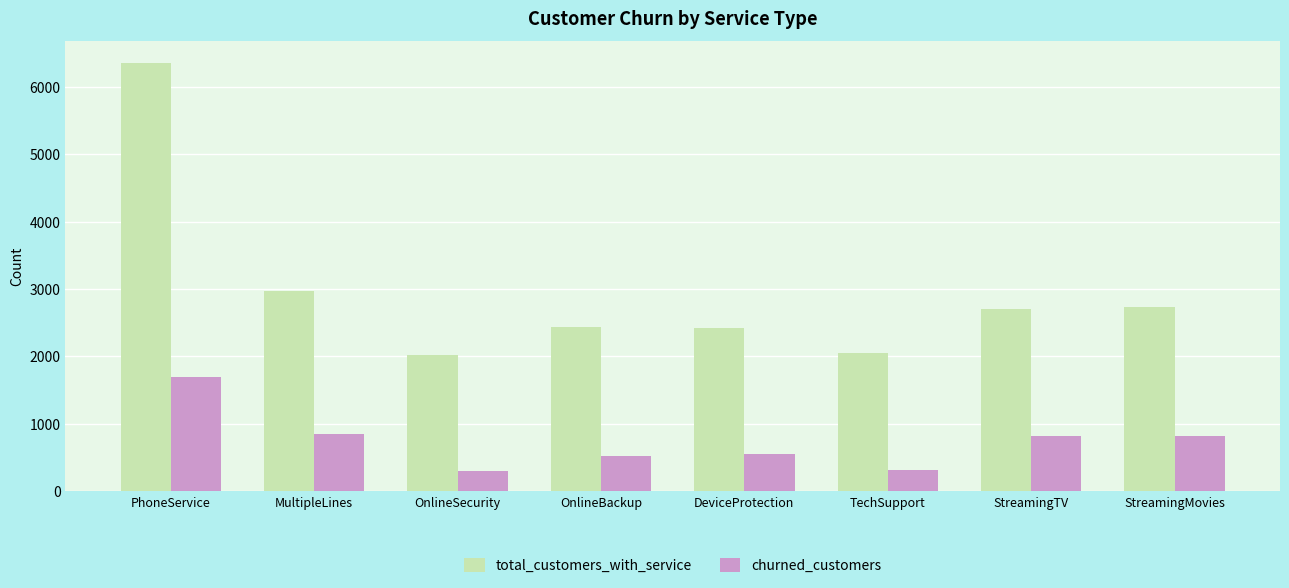

What is the label of the 5th bar from the left?

DeviceProtection